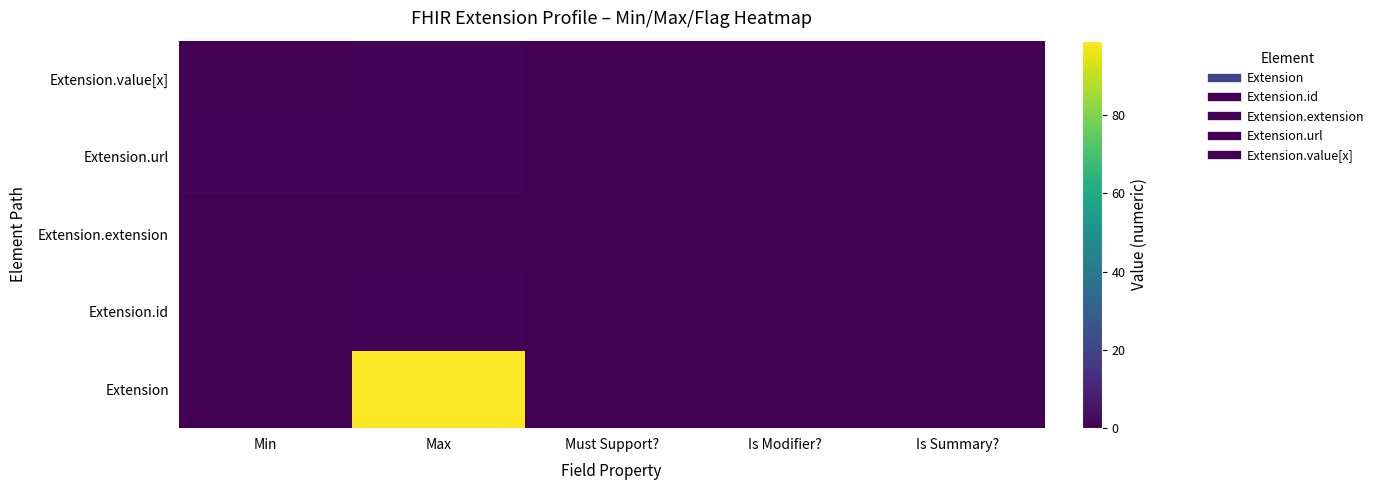

Rank the series at Is Modifier? from lowest to highest value.

Extension, Extension.id, Extension.extension, Extension.url, Extension.value[x]